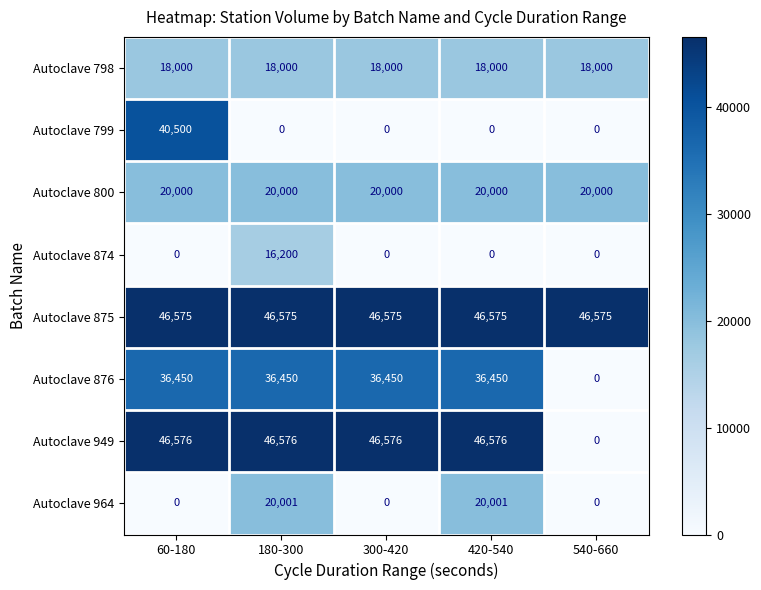

At how many categories does at least one series exceed 5318?

5